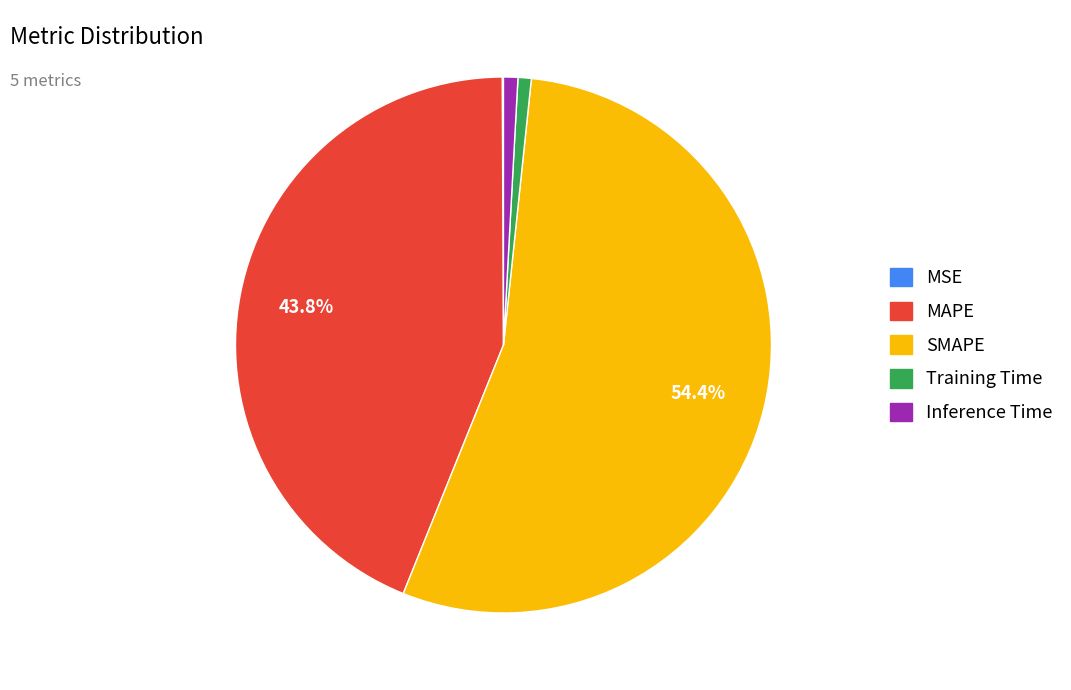

Is it true that MAPE is 32% of the pie?

False